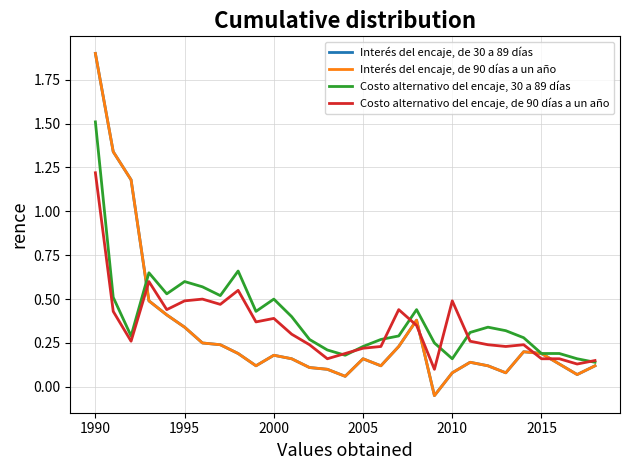

Is this an area chart (filled region under the line)?

No